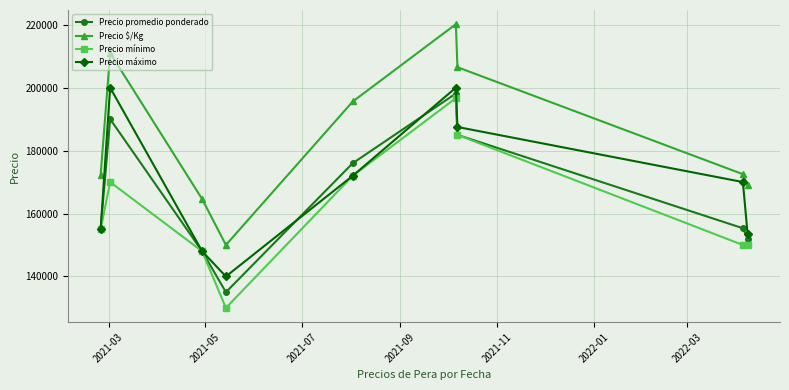

Which series has the largest total across all categories?

Precio $/Kg